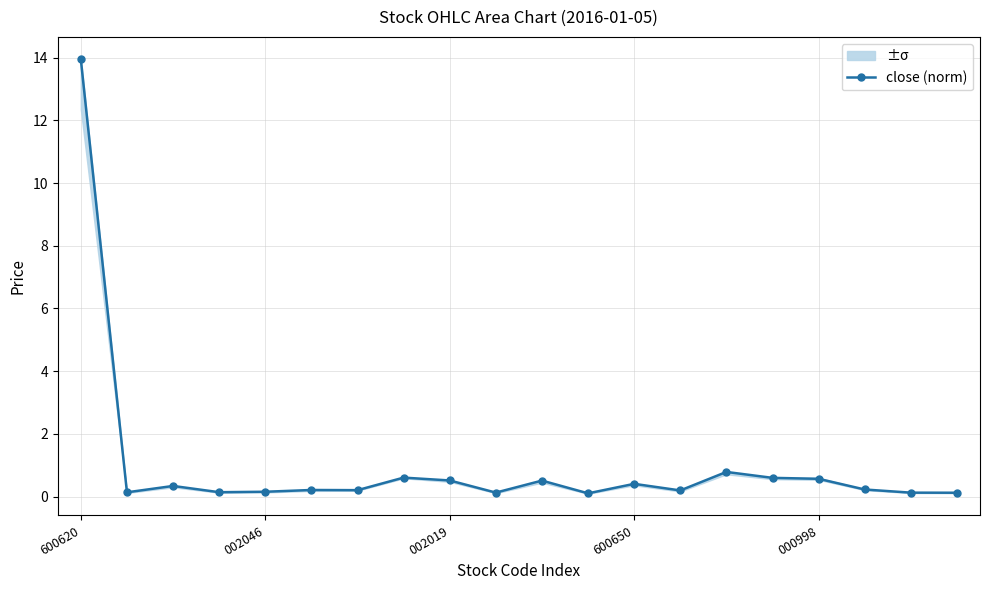

Reading right to left, what are all the values shown in this chart?

0.1	0.1	0.2	0.6	0.6	0.8	0.2	0.4	0.1	0.5	0.1	0.5	0.6	0.2	0.2	0.2	0.1	0.3	0.1	13.9